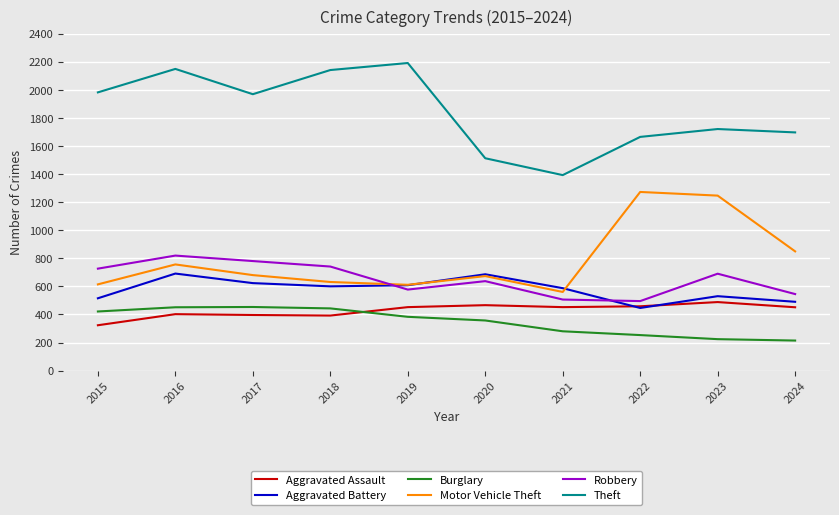

What is the spread (max minus min) of values at 2023?

1496